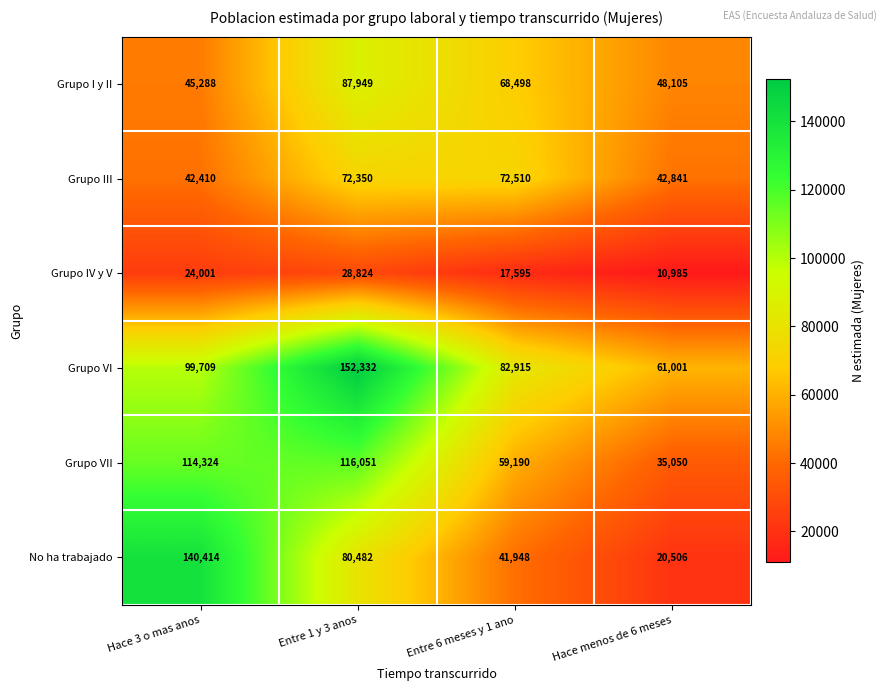

Is the value of Grupo VI at Entre 1 y 3 anos greater than the value of Grupo VII at Entre 1 y 3 anos?

Yes